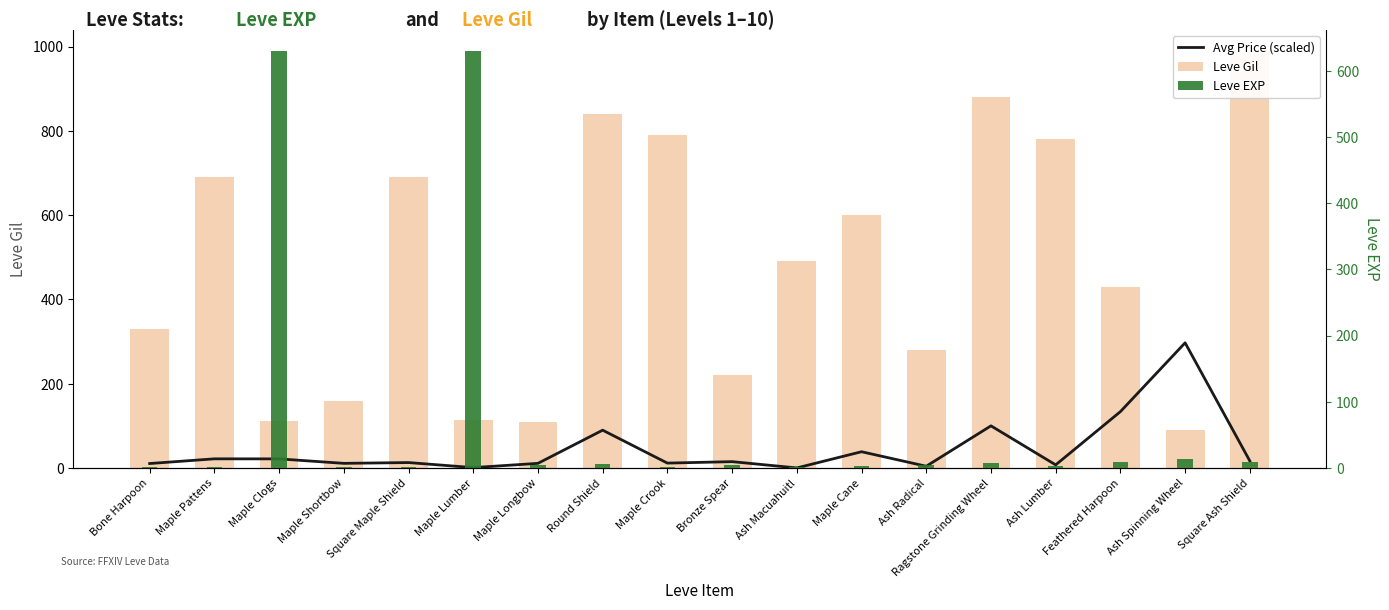

How many values in the Leve EXP series are below 4?

8